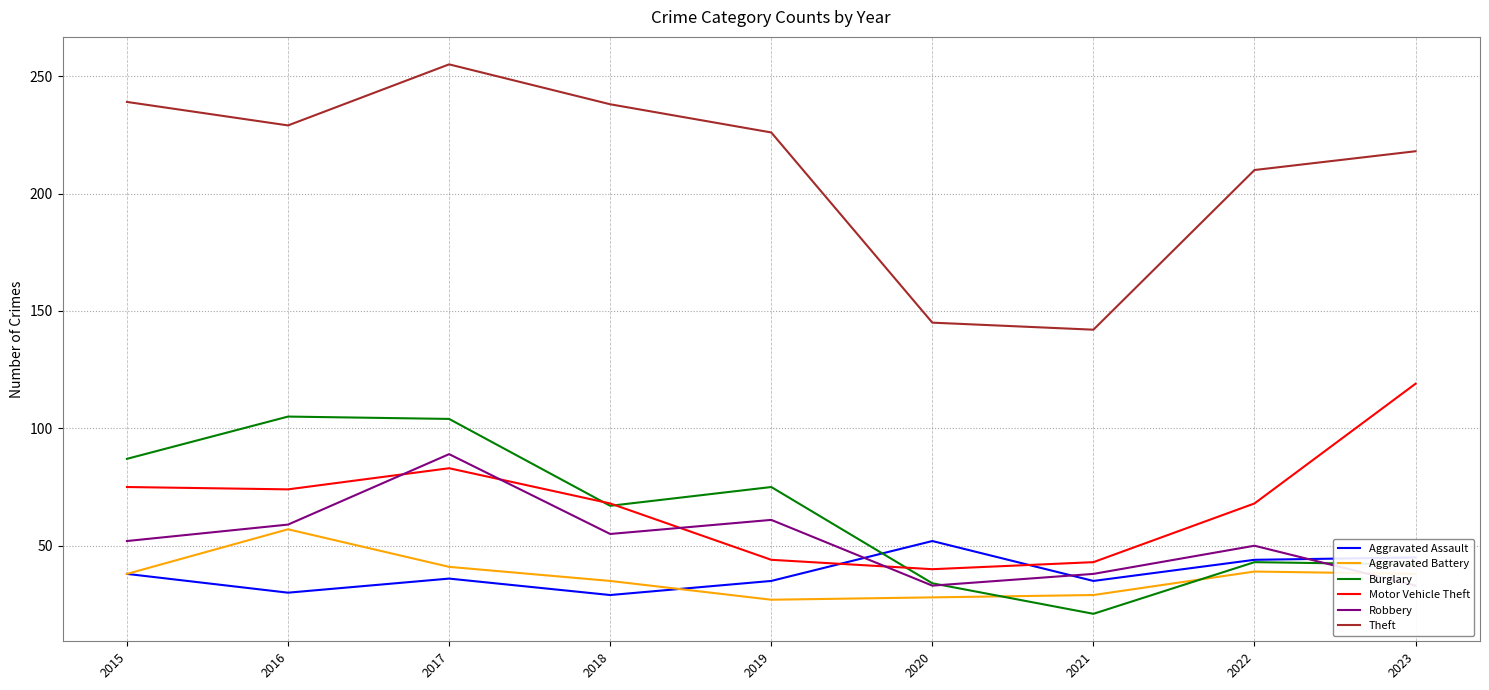

Which series has the largest total across all categories?

Theft